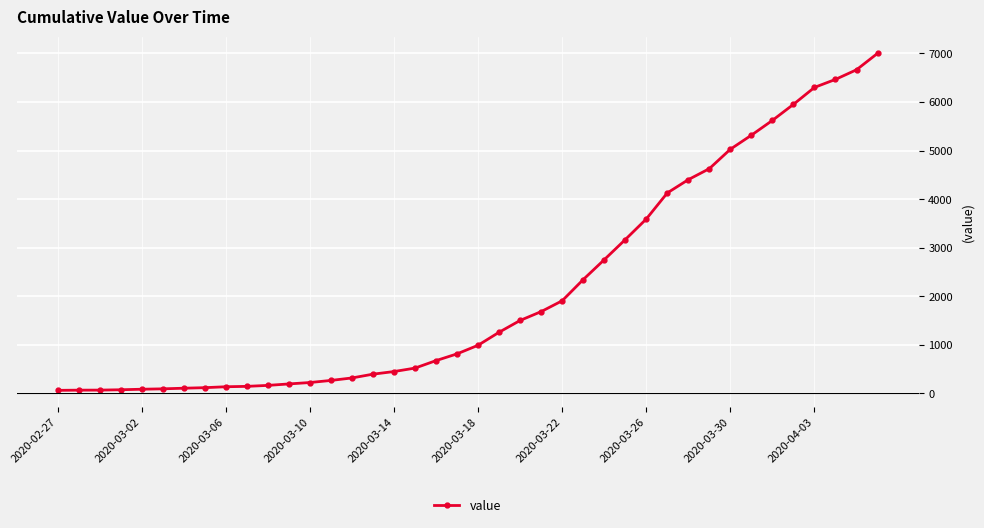

What is the sum of all values?

85718